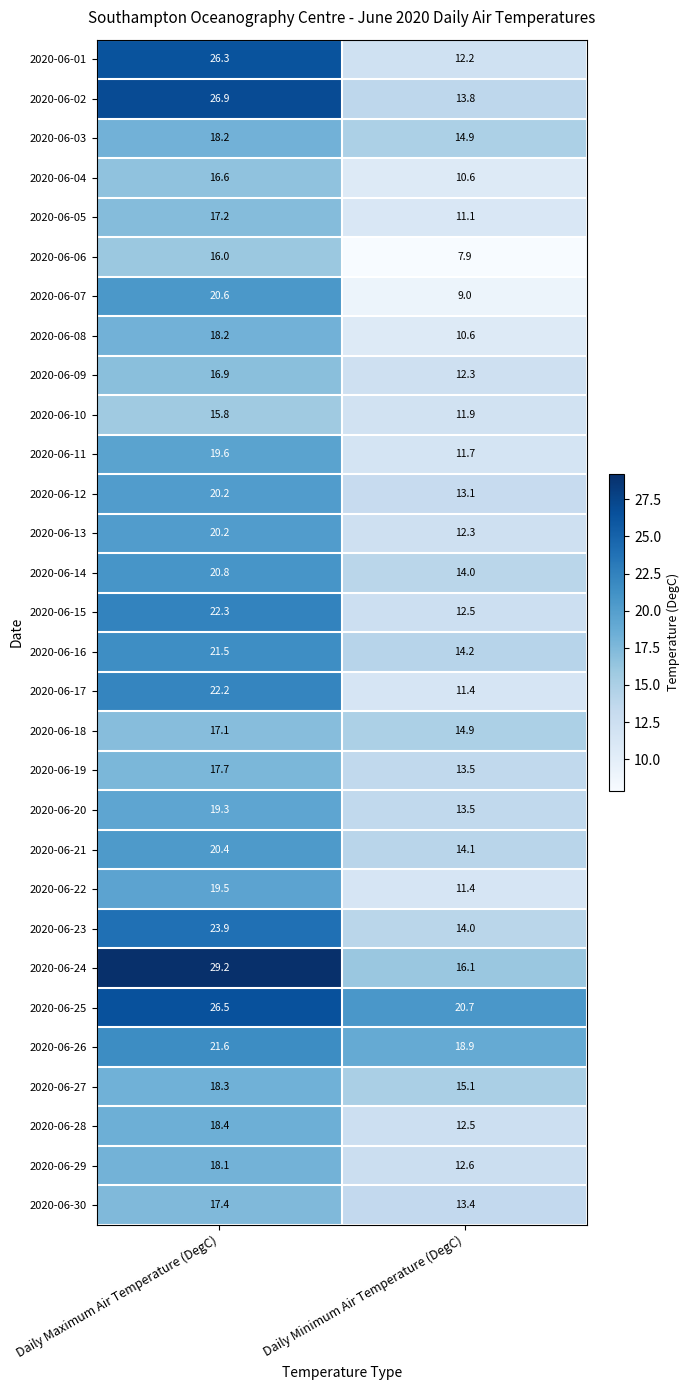

How many values in the 2020-06-30 series exceed 17?

1